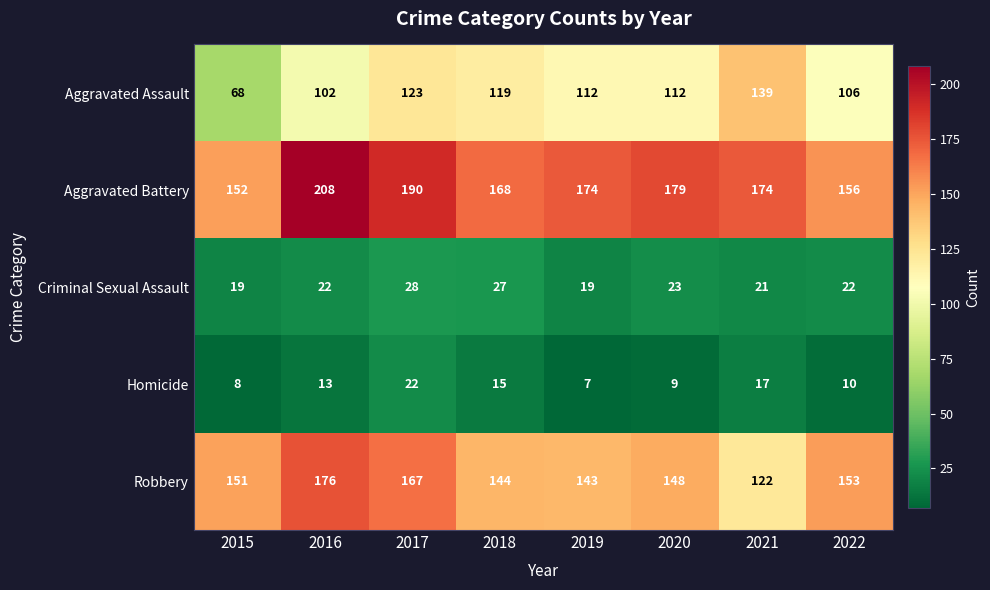

Count the Aggravated Battery values in the range 168 to 190.

5